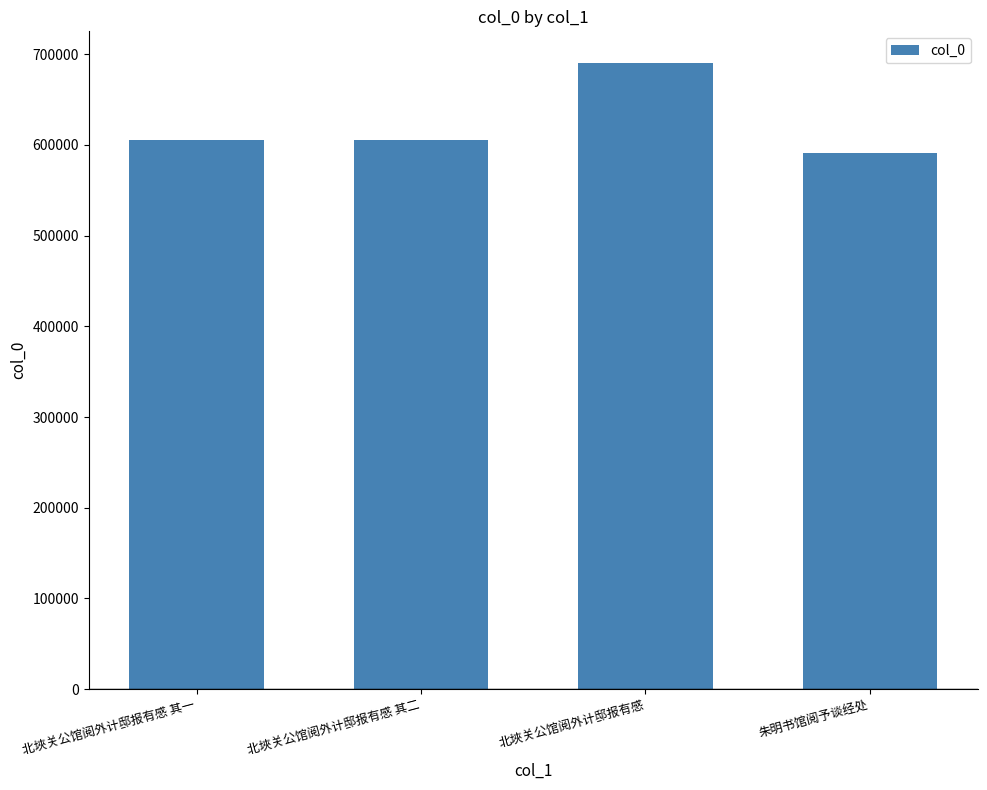

Which has a higher value, 北埉关公馆阅外计邸报有感 其二 or 北埉关公馆阅外计邸报有感?

北埉关公馆阅外计邸报有感